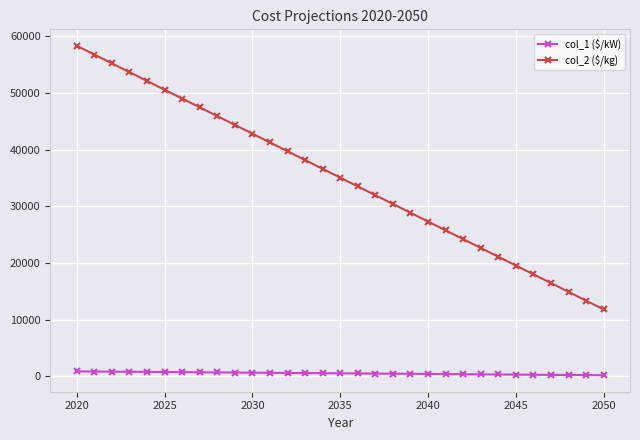

What is the greatest value displayed?

58344.1